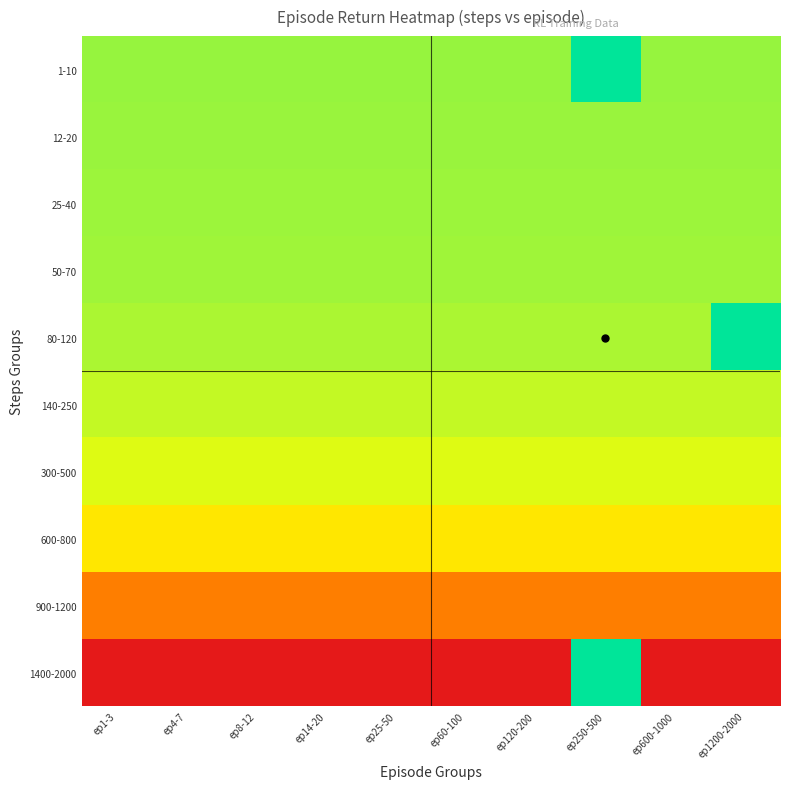

At how many categories does at least one series exceed 0?

10